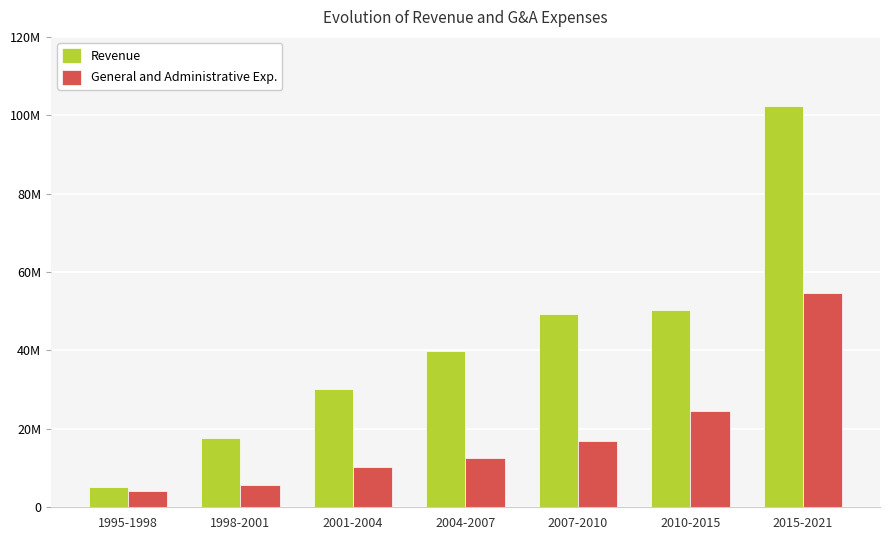

Rank the series by their maximum value, from highest to lowest.

Revenue, General and Administrative Exp.